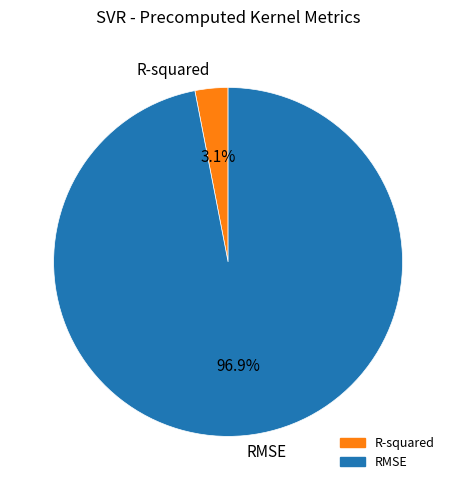

Between RMSE and R-squared, which is larger?

RMSE